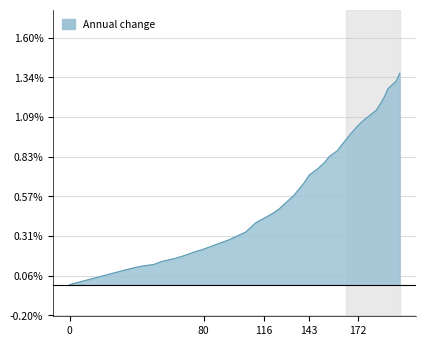

What is the difference between the second highest and second lowest values?

1.2